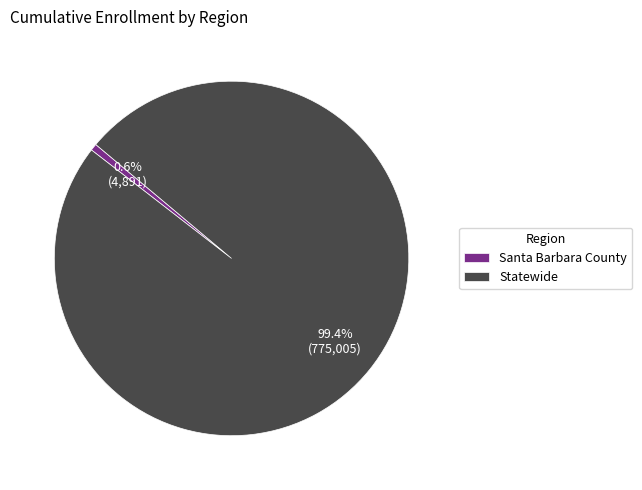

Does Statewide account for over 50% of the chart?

Yes